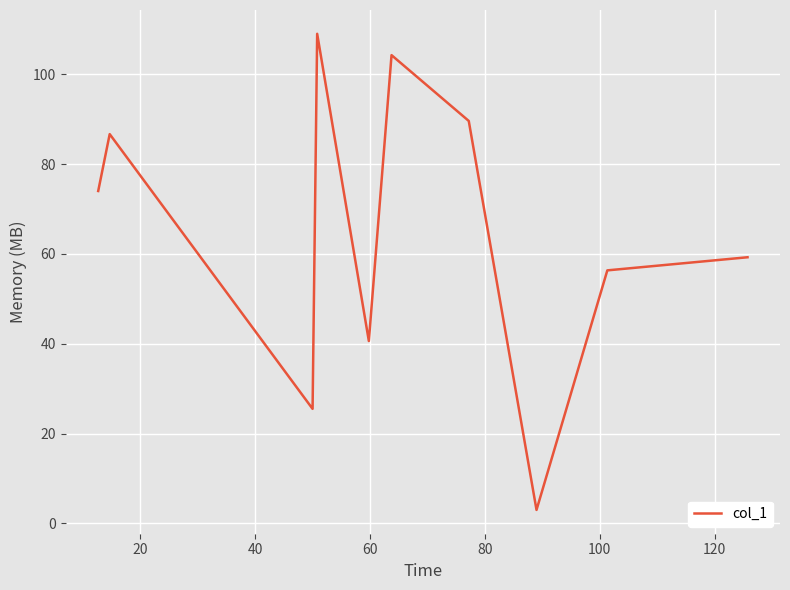

What is the difference between the maximum and minimum values?

106.0